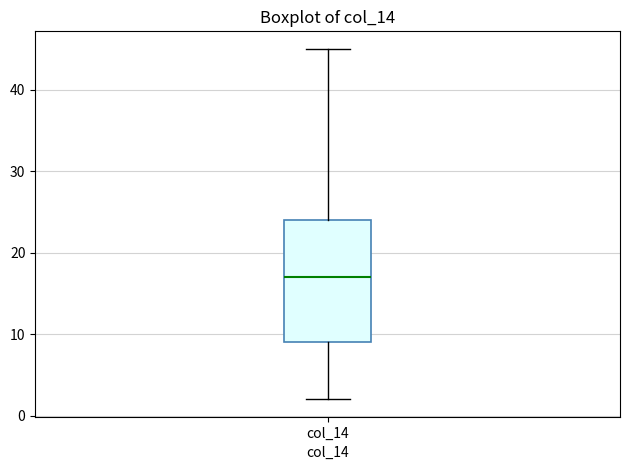

Transcribe this box plot: give where the median line is, the range the box spans, and where the two whiskers end, as read against the y-axis. The values are not printed on the chart, so give them approximately, as read against the axis.

median 17, box 9 to 24, whiskers 2 to 45